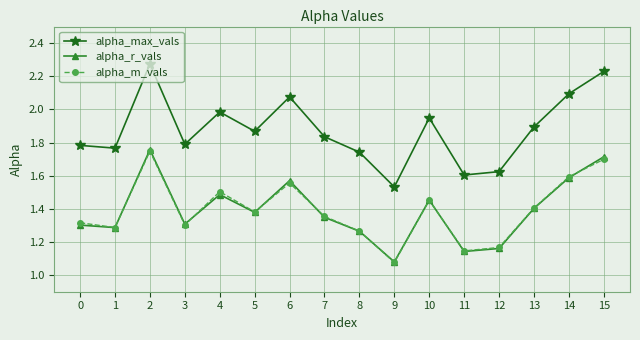

Is the value of alpha_m_vals at 6 greater than the value of alpha_max_vals at 11?

No